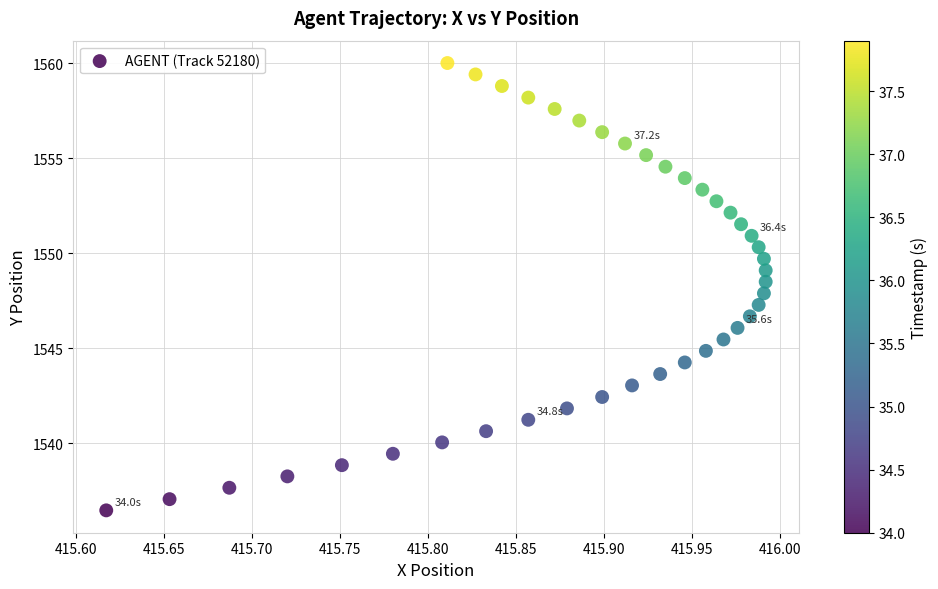

What is the range of X values (max minus min)?

0.4